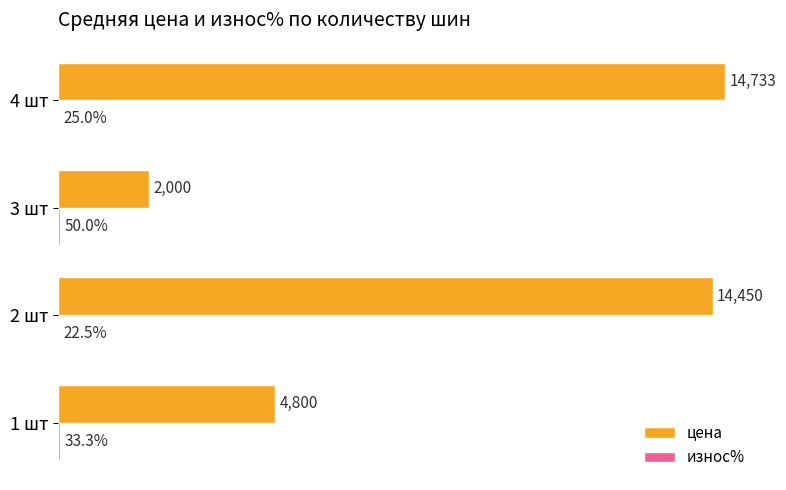

Where is цена nearest to the value 8366?

1 шт